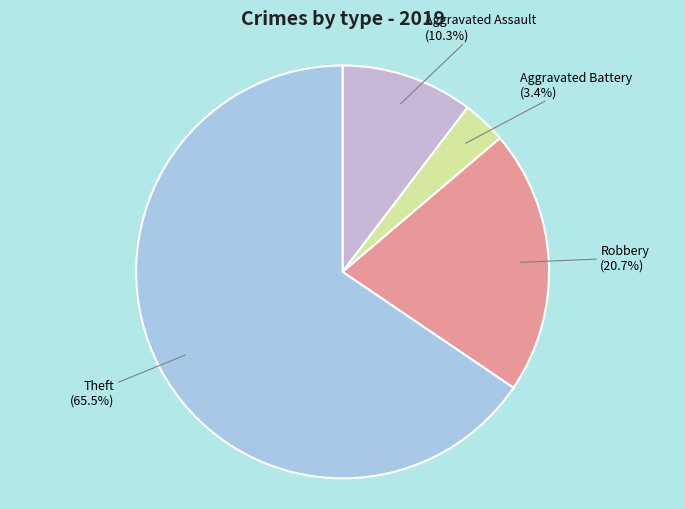

To the nearest percent, what is the difference between the largest and smallest slice percentages?

62%